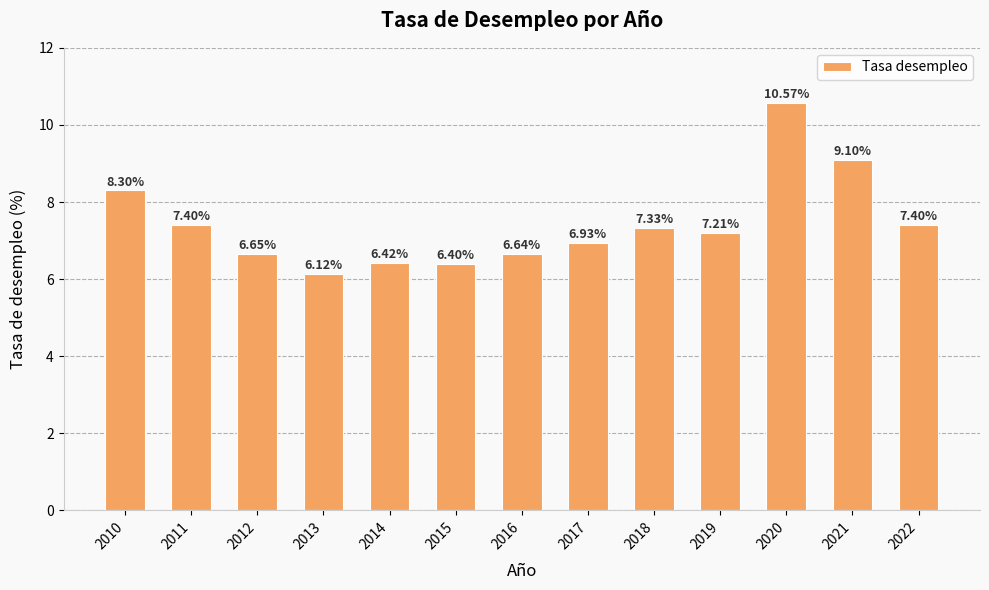

What is the change in value from 2019 to 2020?

+3.4